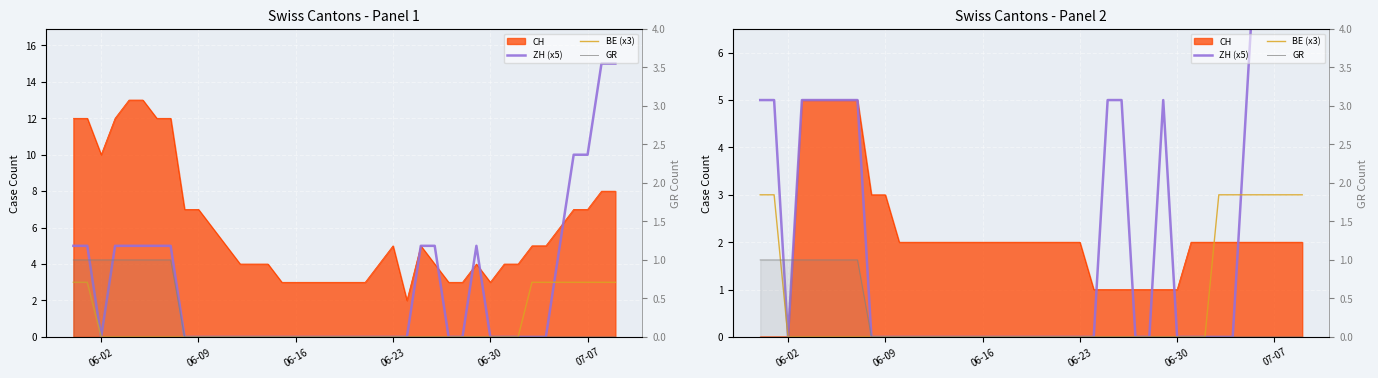

True or false: GR has more than 0 interior local peaks.

False